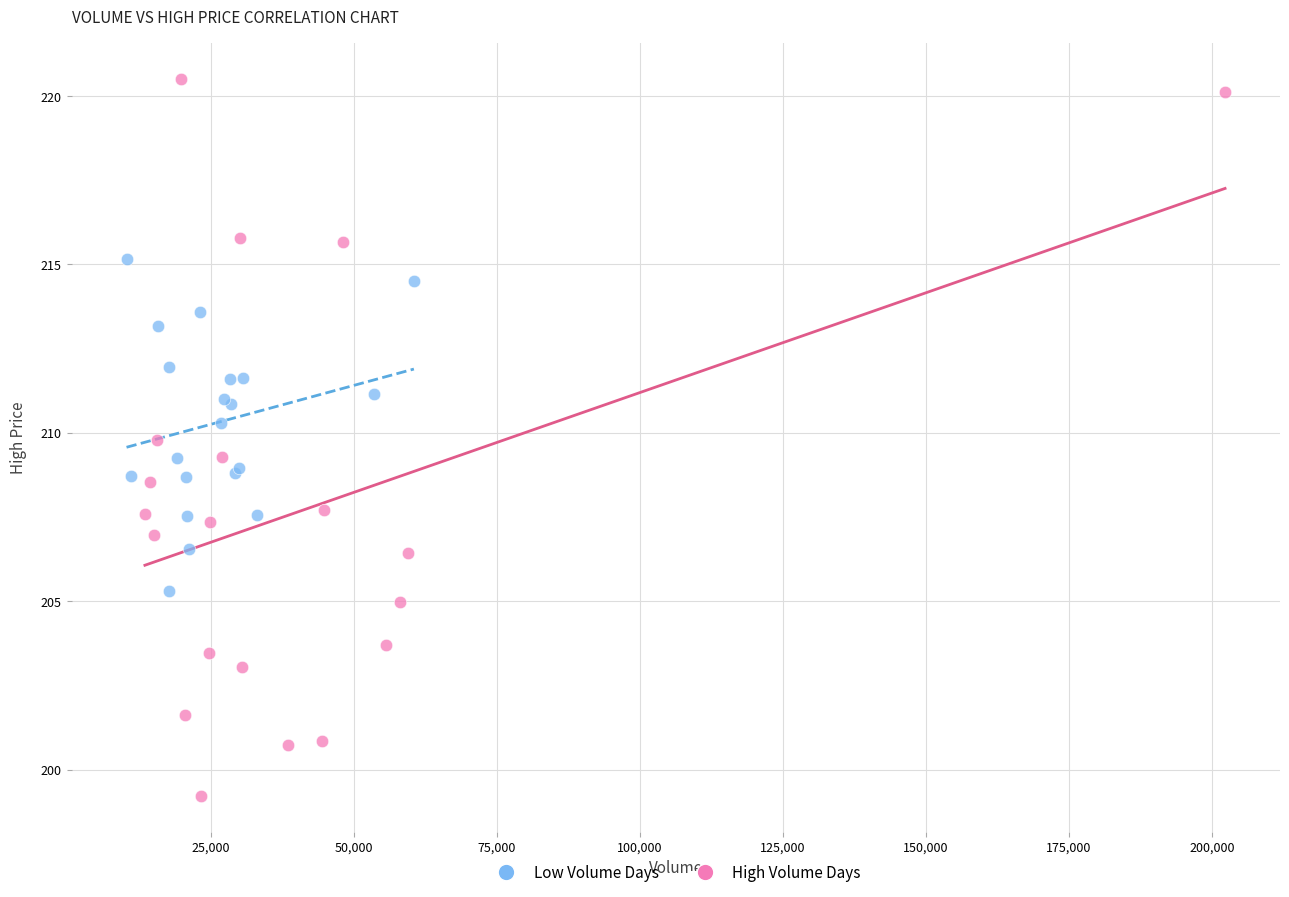

Which series has the widest spread of Y values?

High Volume Days